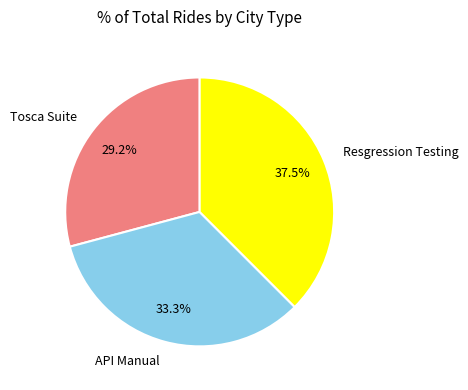

True or false: Tosca Suite accounts for 21% of the total.

False